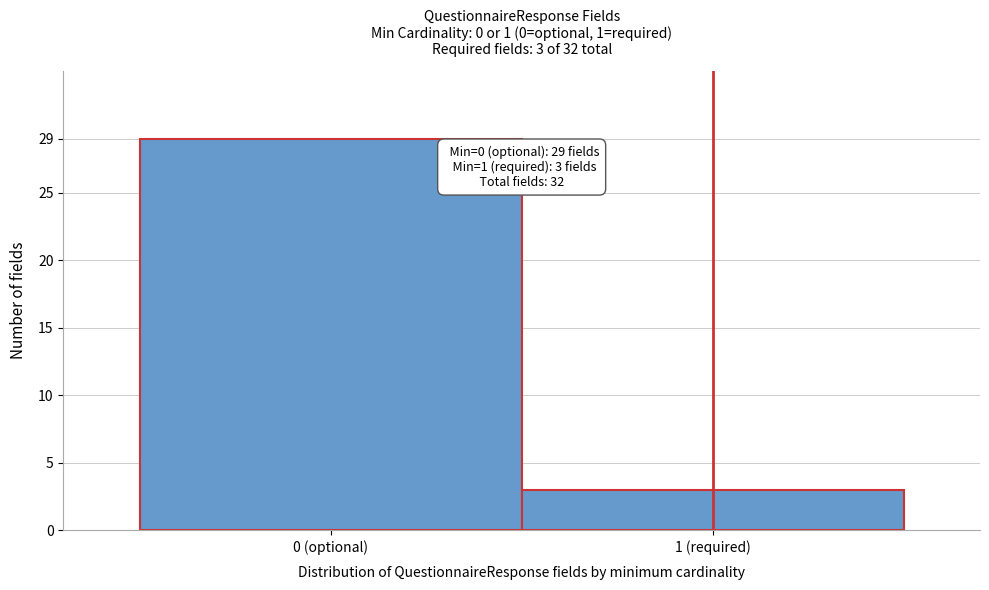

Reading left to right, transcribe all the data shown in this chart.

0 (optional)=29	1 (required)=3